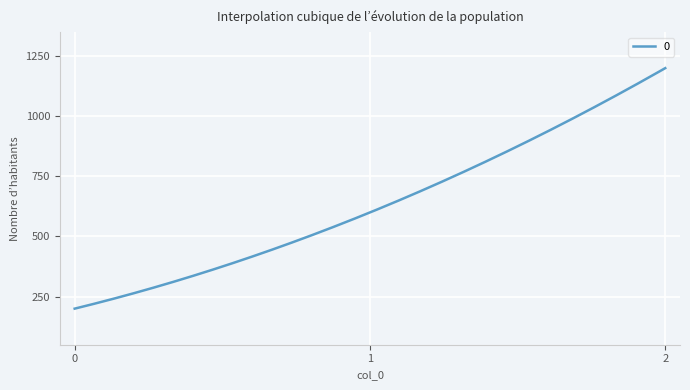

Does the chart have visible grid lines?

Yes